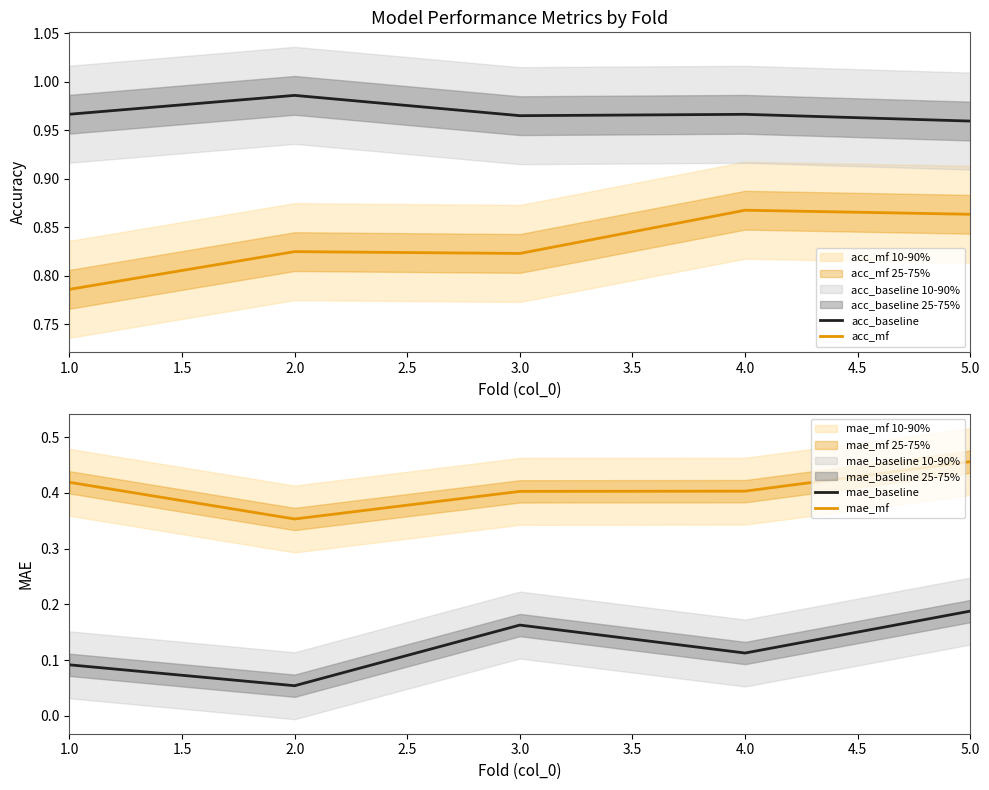

Which series has the widest spread of values?

mae_baseline